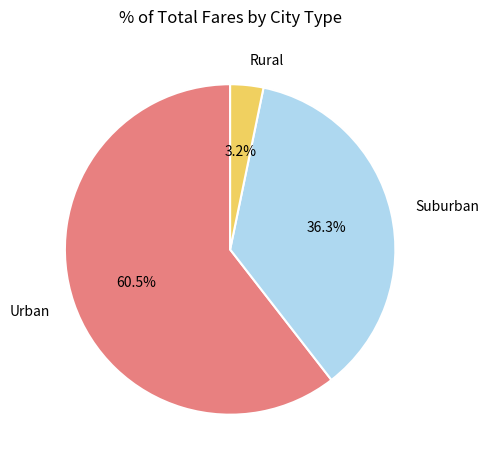

Which category accounts for the majority?

Urban